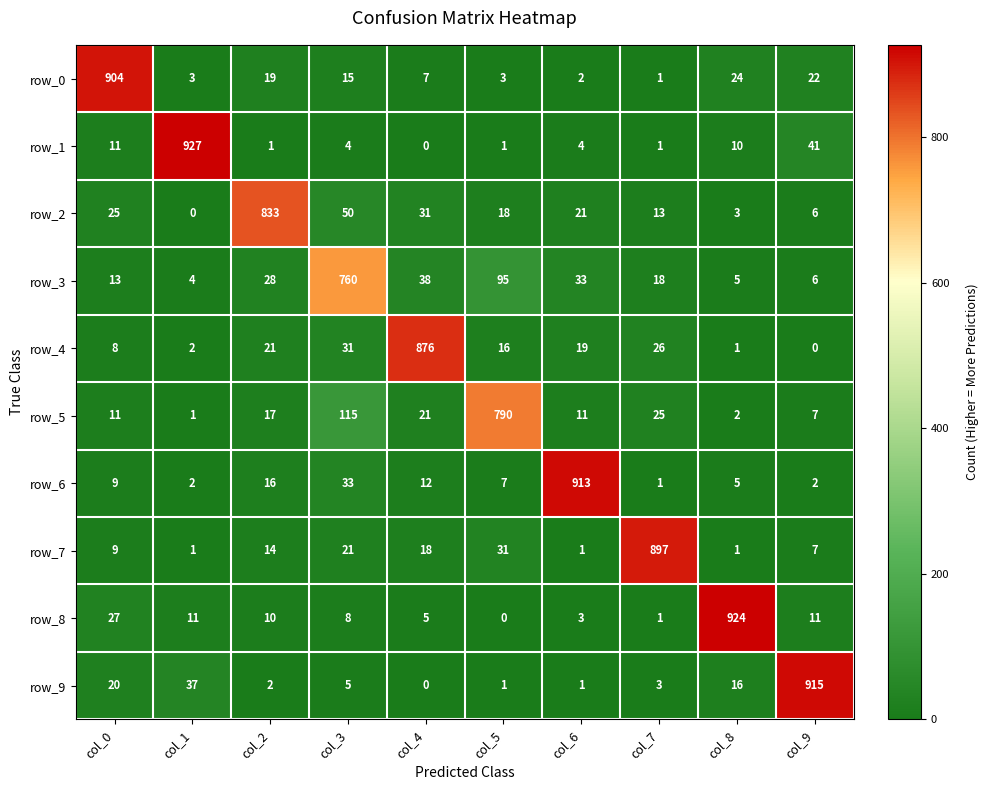

Is the value of row_4 at col_1 greater than the value of row_2 at col_2?

No